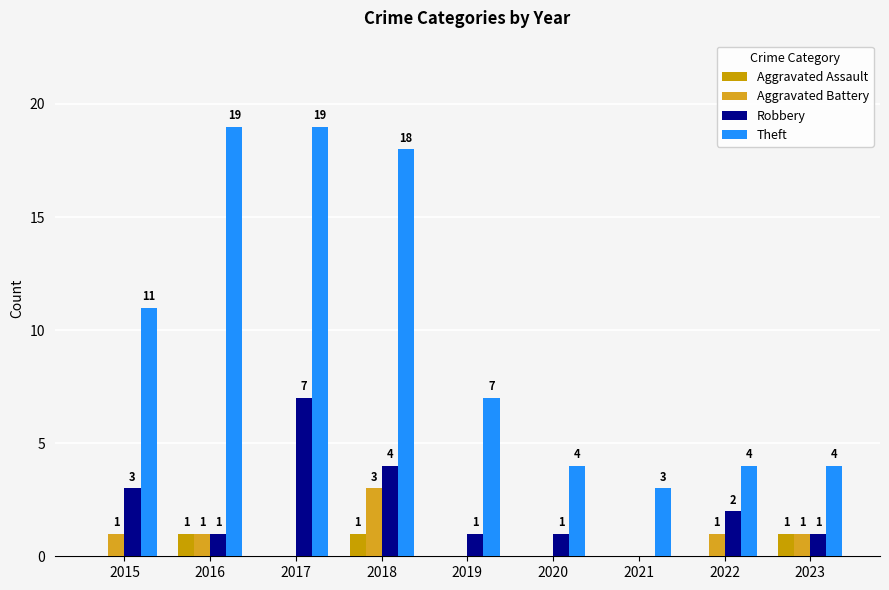

Which series has the largest range (max minus min)?

Theft